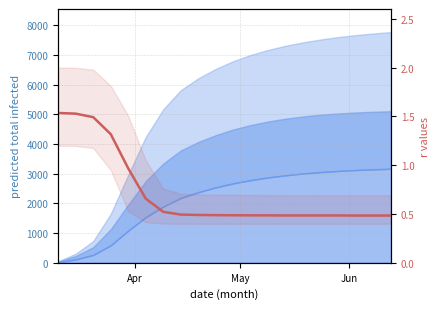

True or false: the data shows 0.8 at 17.

False